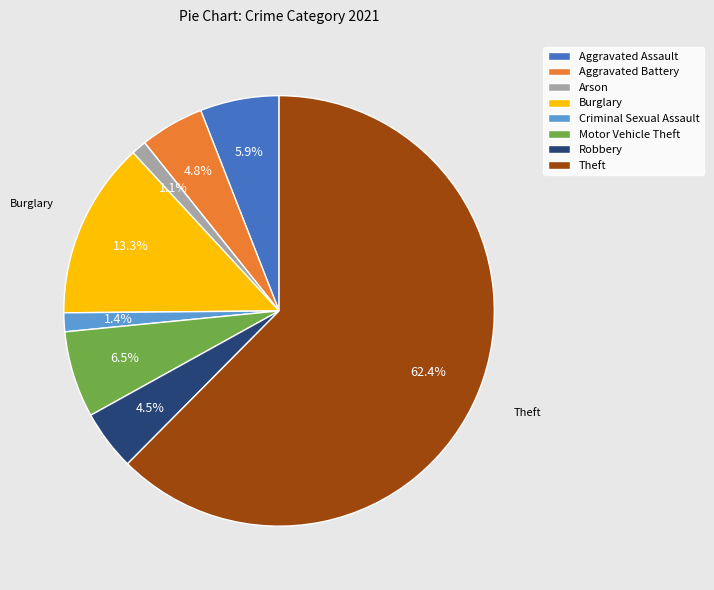

Which category has the biggest portion of the pie?

Theft